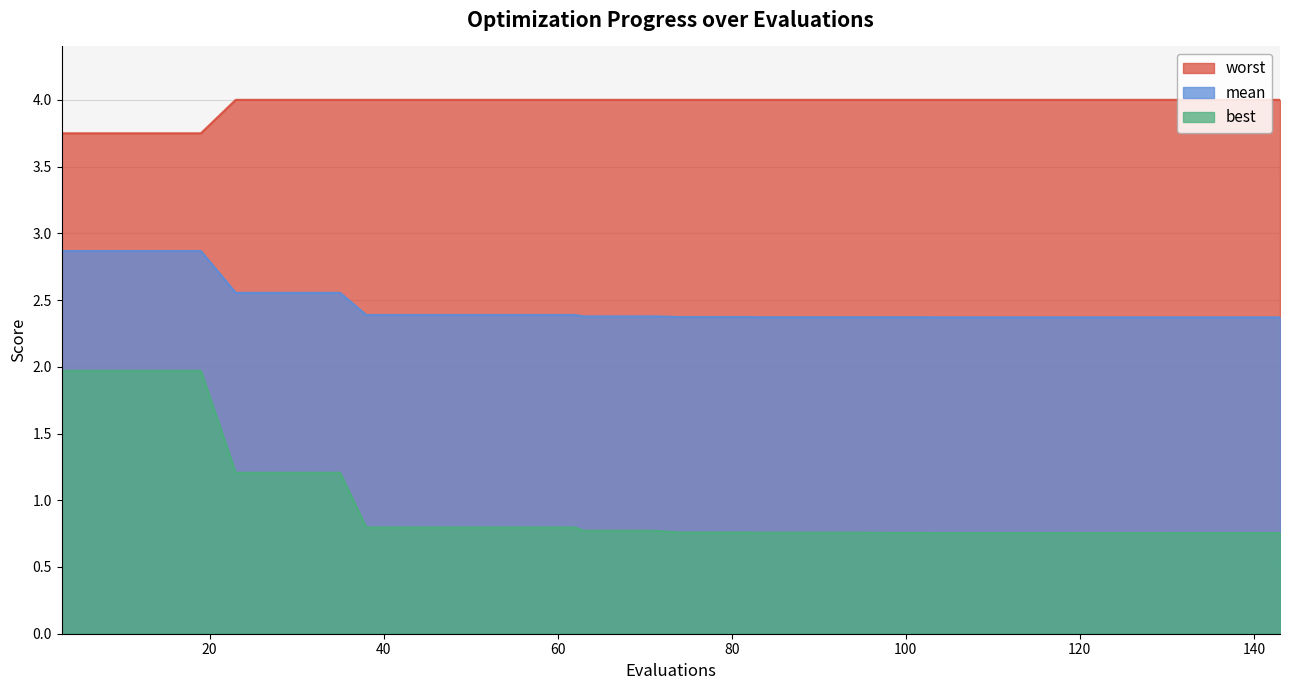

At how many categories does at least one series exceed 2?

40